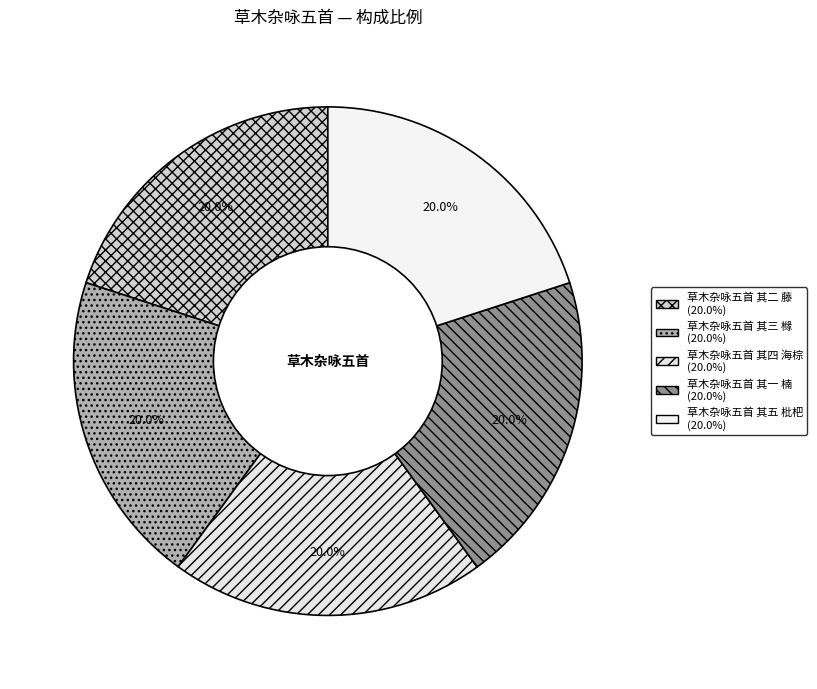

Which category has the biggest portion of the pie?

草木杂咏五首 其二 藤